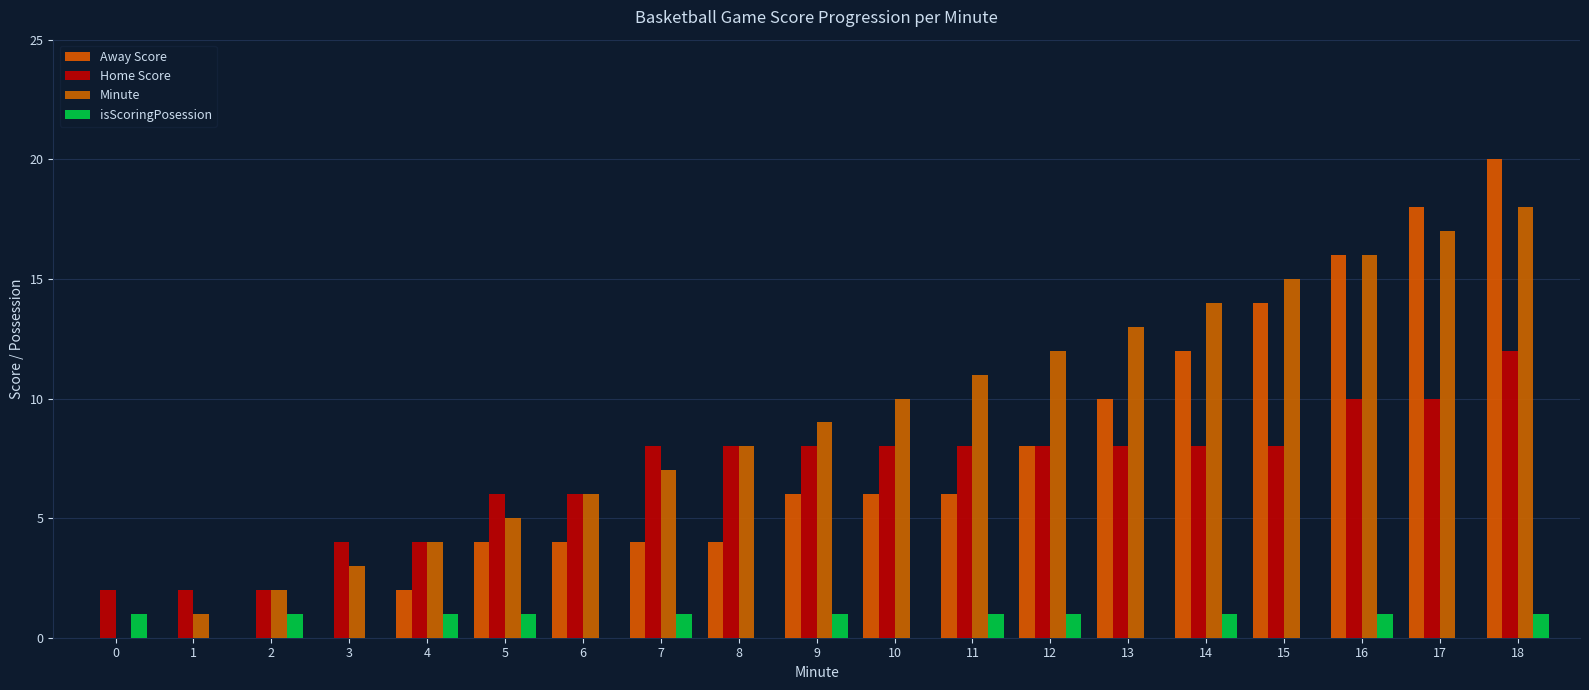

Which series has the widest spread of values?

Away Score